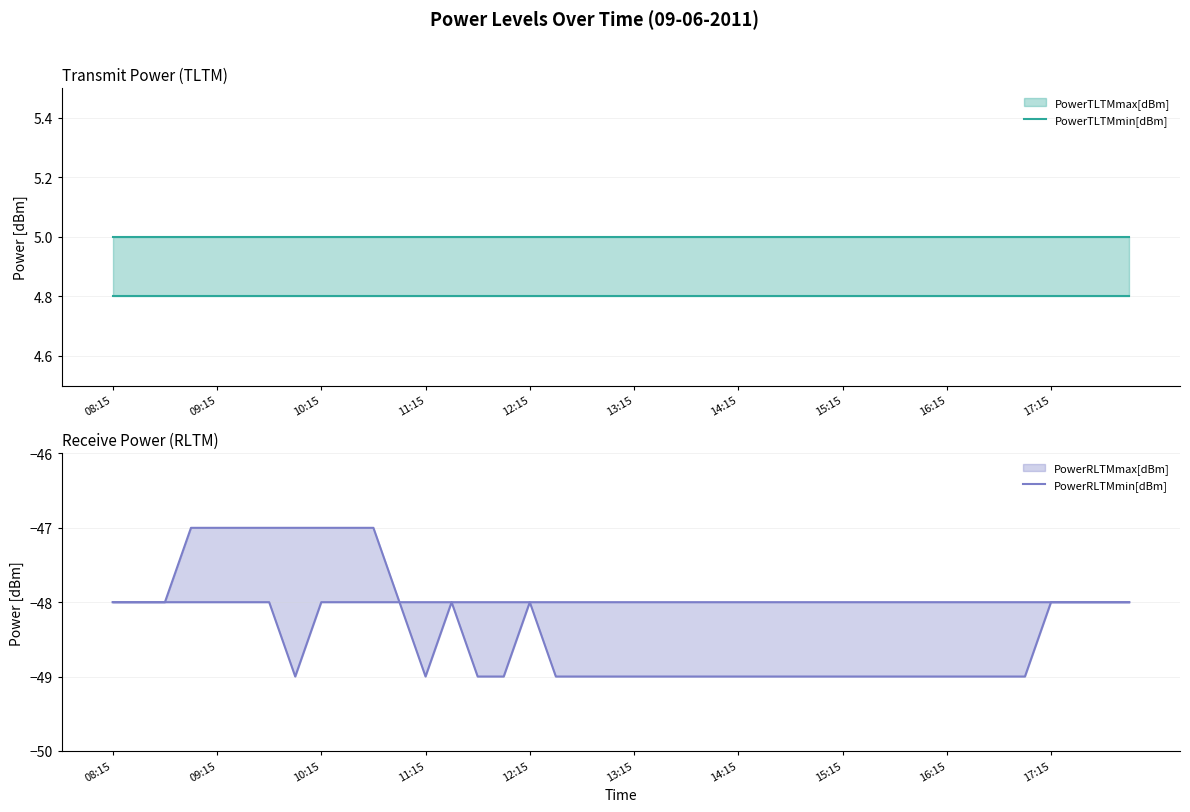

Is it true that PowerTLTMmin[dBm] equals 4.8 at 13?

True